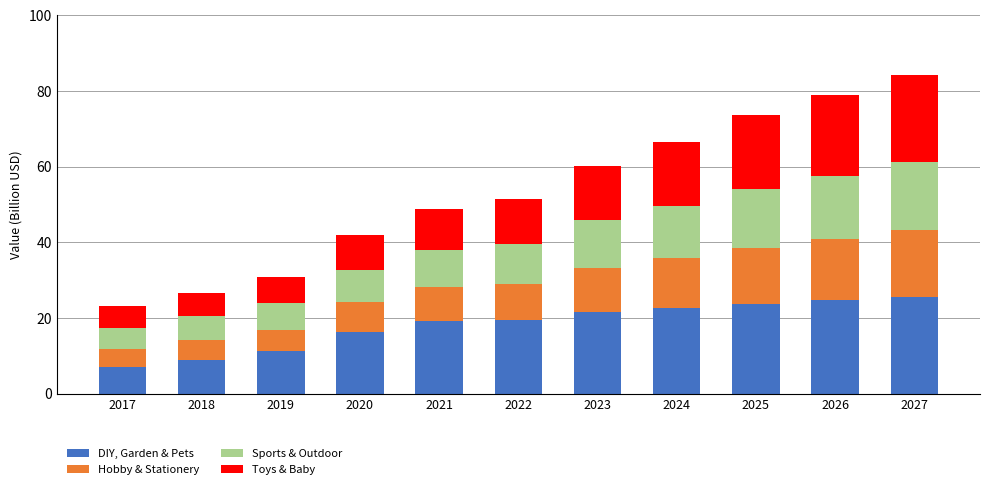

Are the bars grouped side by side (vs. stacked)?

No